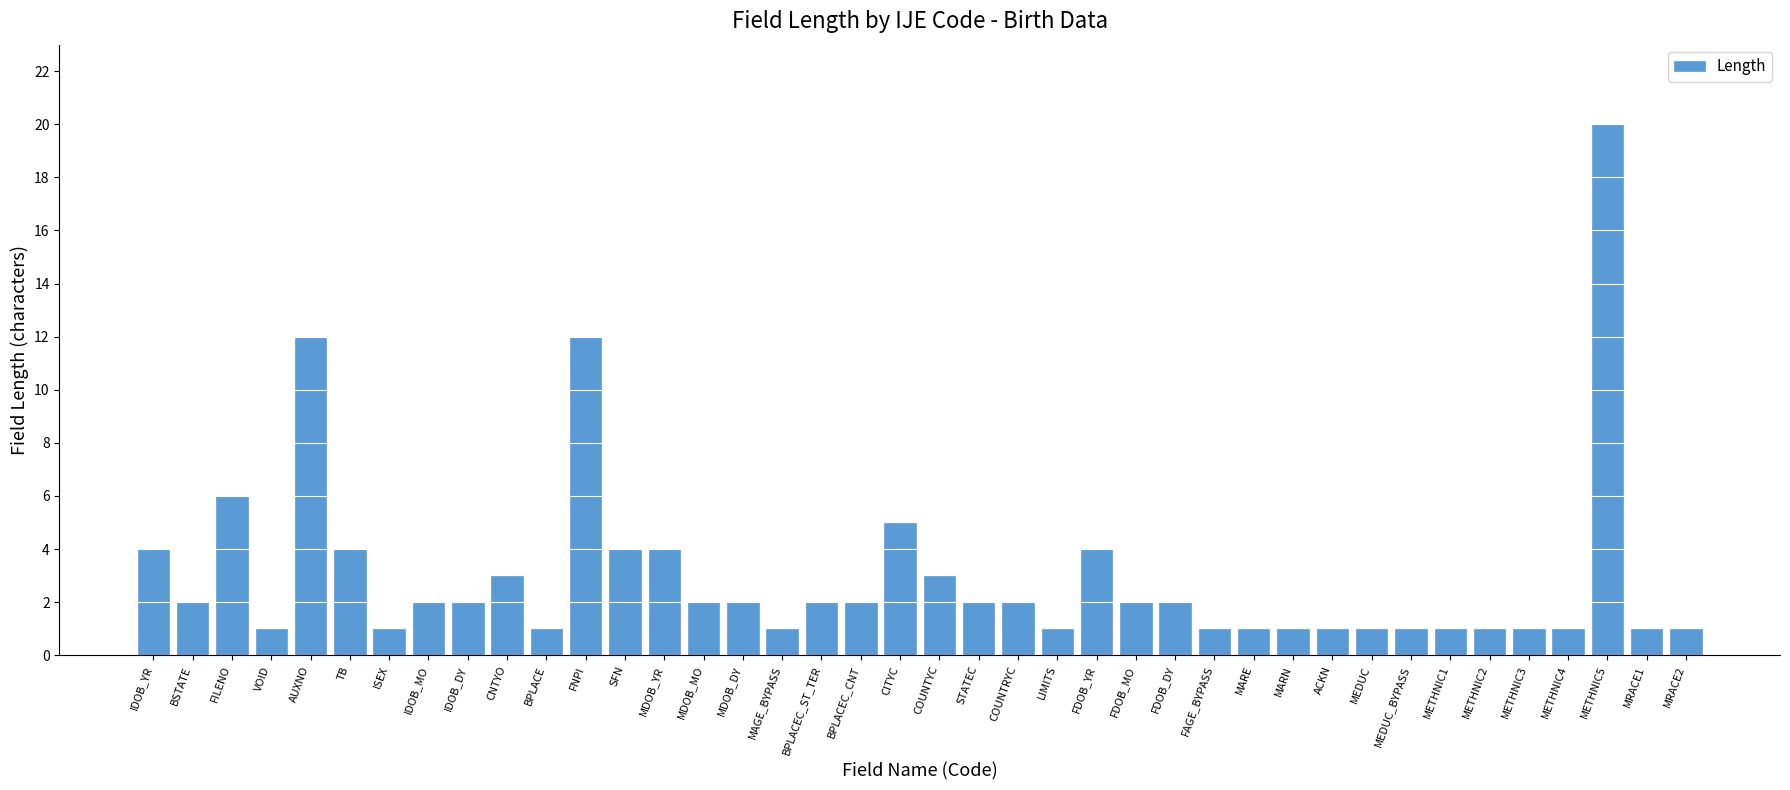

Count the number of data series in this chart.

1